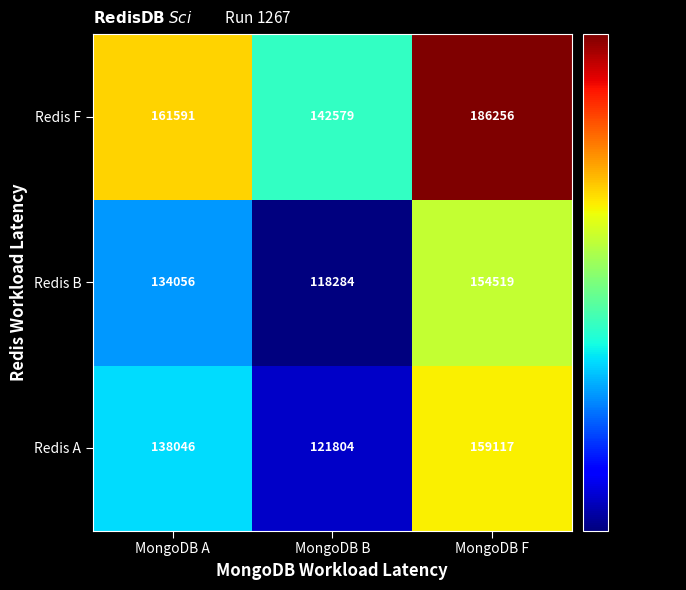

Count the number of categories in the chart.

3